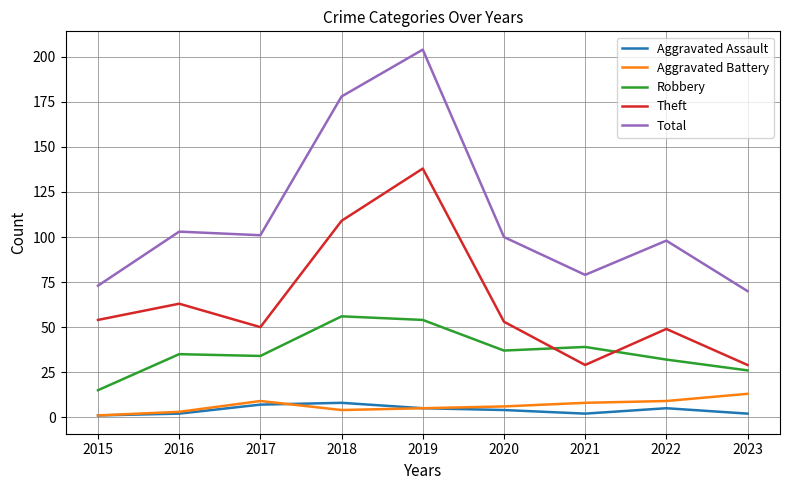

What is the maximum value for Robbery?

56